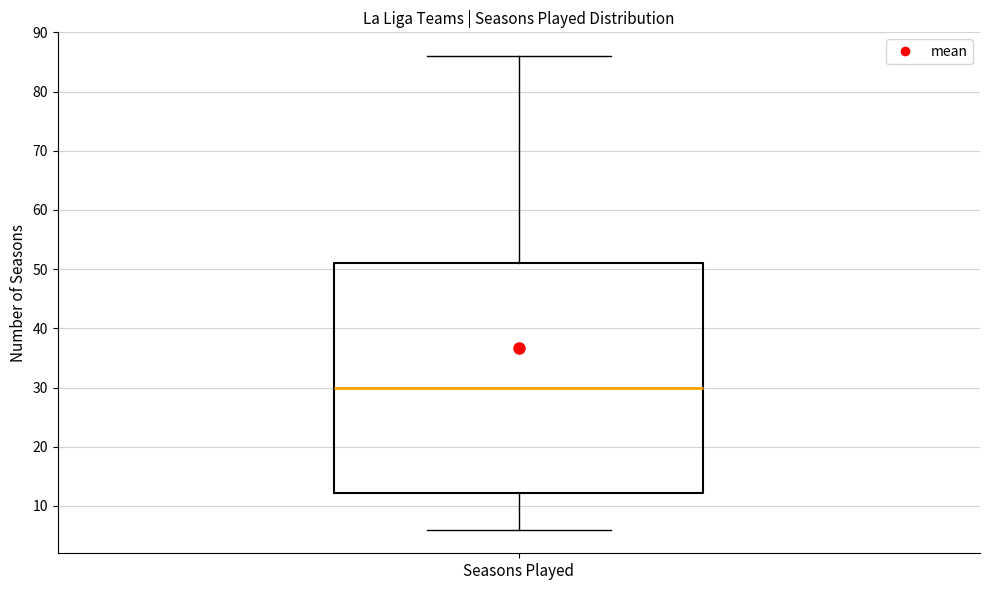

Read this box plot against the y-axis: the position of the median line, the range covered by the box, and the ends of both whiskers. The values are not printed on the chart, so give them approximately, as read against the axis.

median 30, box 12 to 51, whiskers 6 to 86